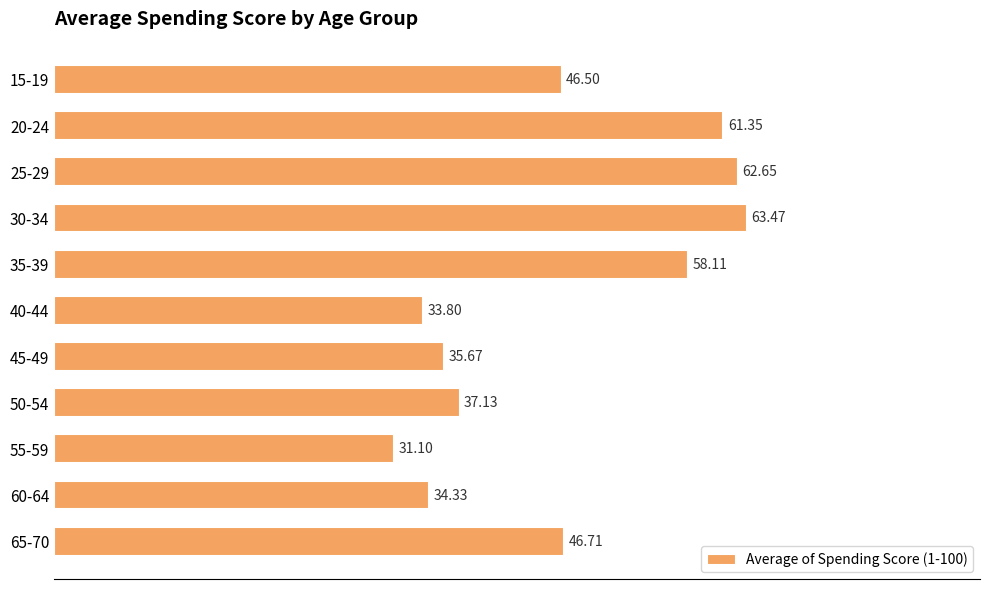

Which label corresponds to the largest value in the chart?

30-34